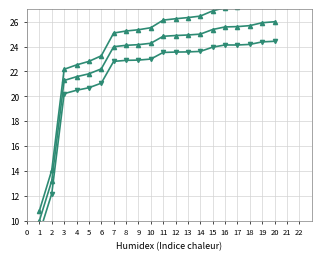

What is the smallest value displayed?

9.0